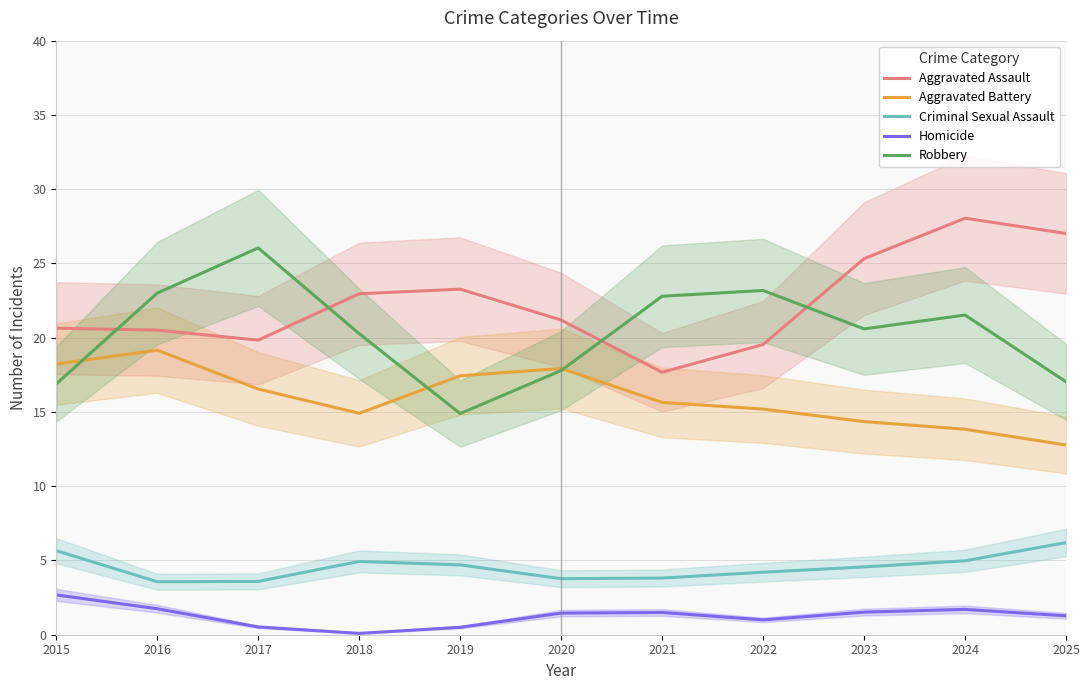

What is the minimum value for Aggravated Battery?

12.8